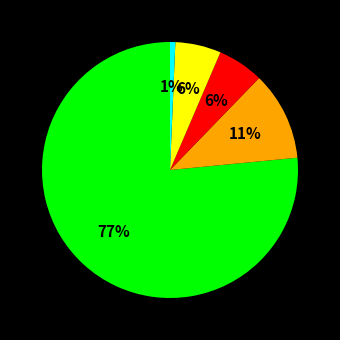

Is there any slice that represents more than half of the pie?

Yes